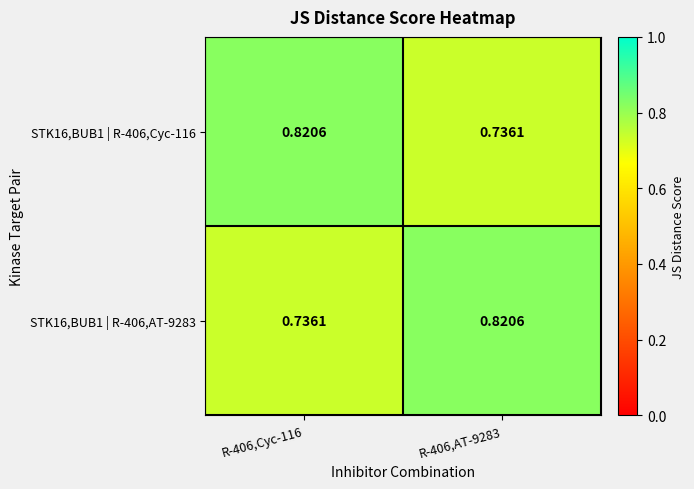

Is the value of STK16,BUB1 | R-406,AT-9283 at R-406,Cyc-116 greater than the value of STK16,BUB1 | R-406,Cyc-116 at R-406,Cyc-116?

No